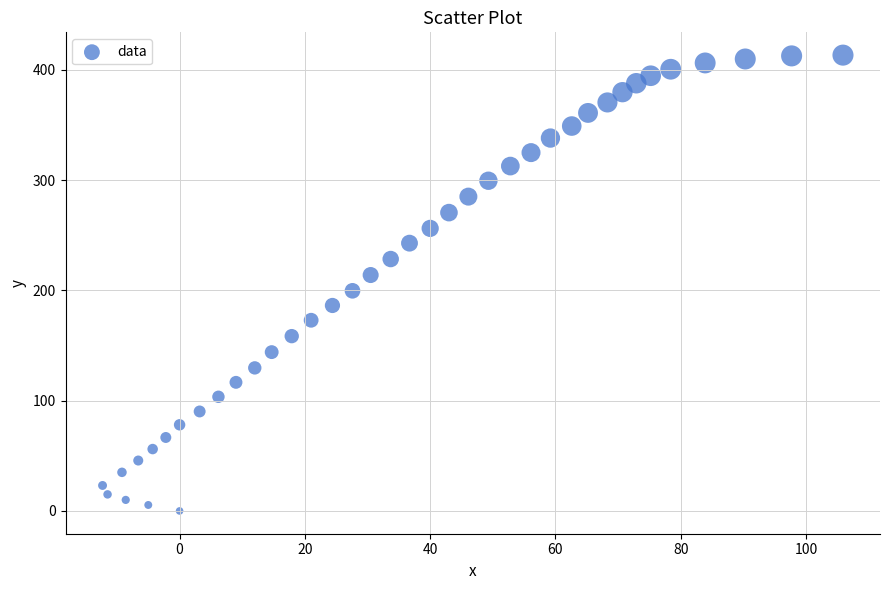

What is the range of X values (max minus min)?

118.2